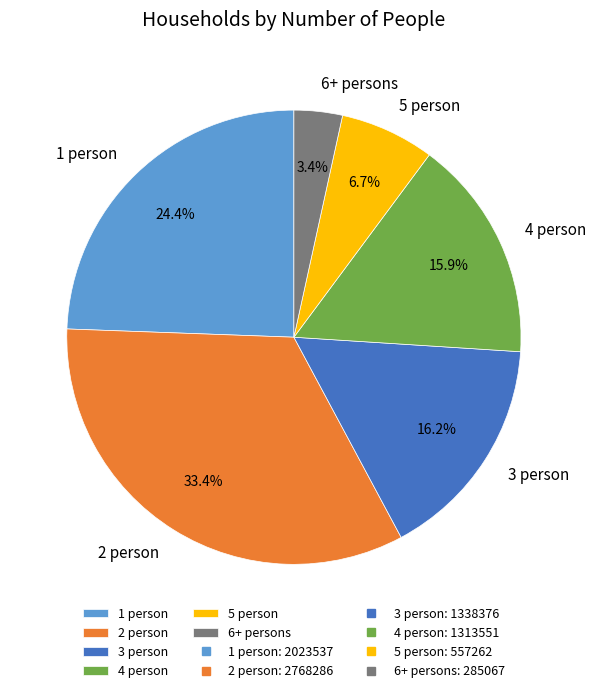

To the nearest percent, what is the difference between the largest and smallest slice percentages?

30%